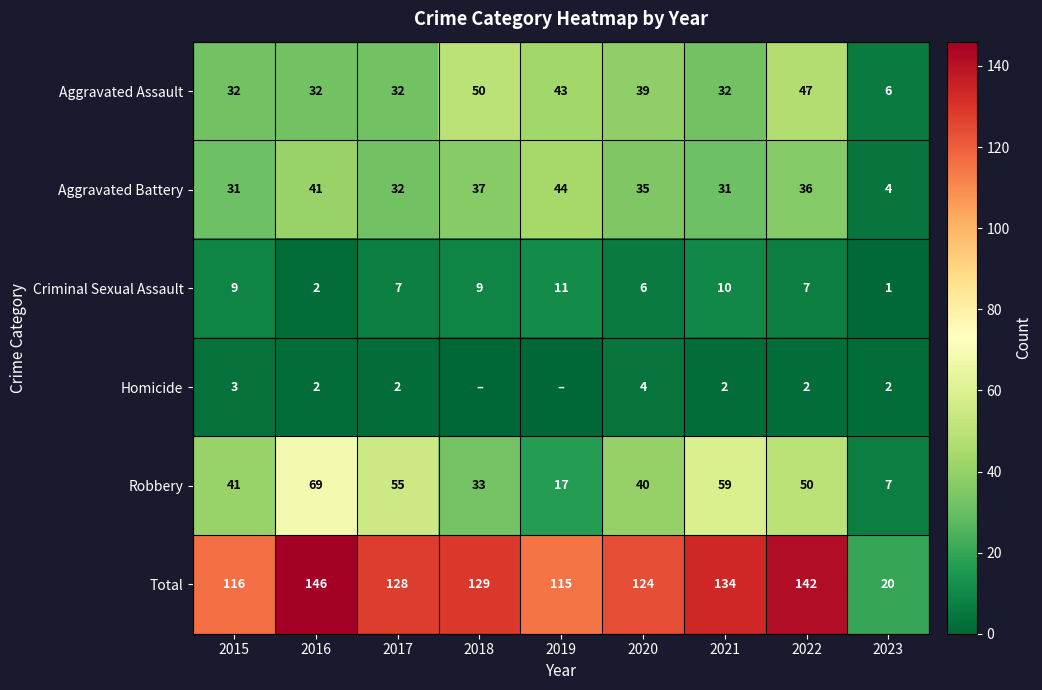

Is it true that Homicide equals 5 at 2020?

False